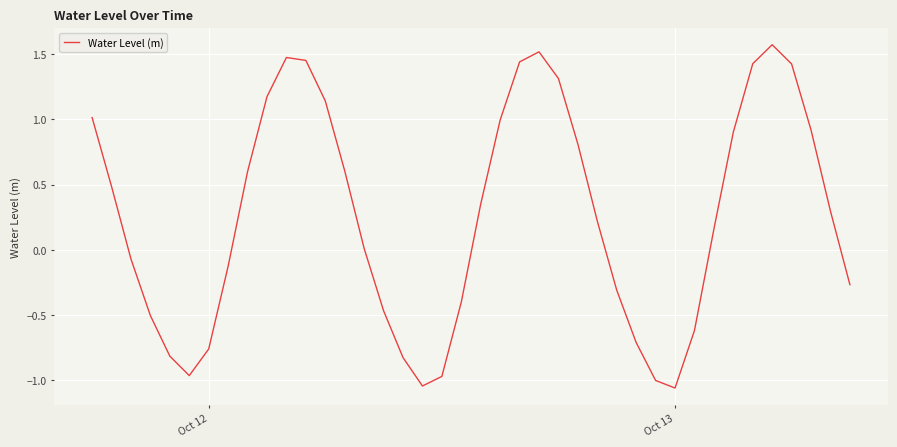

What is the maximum value shown in the chart?

1.6